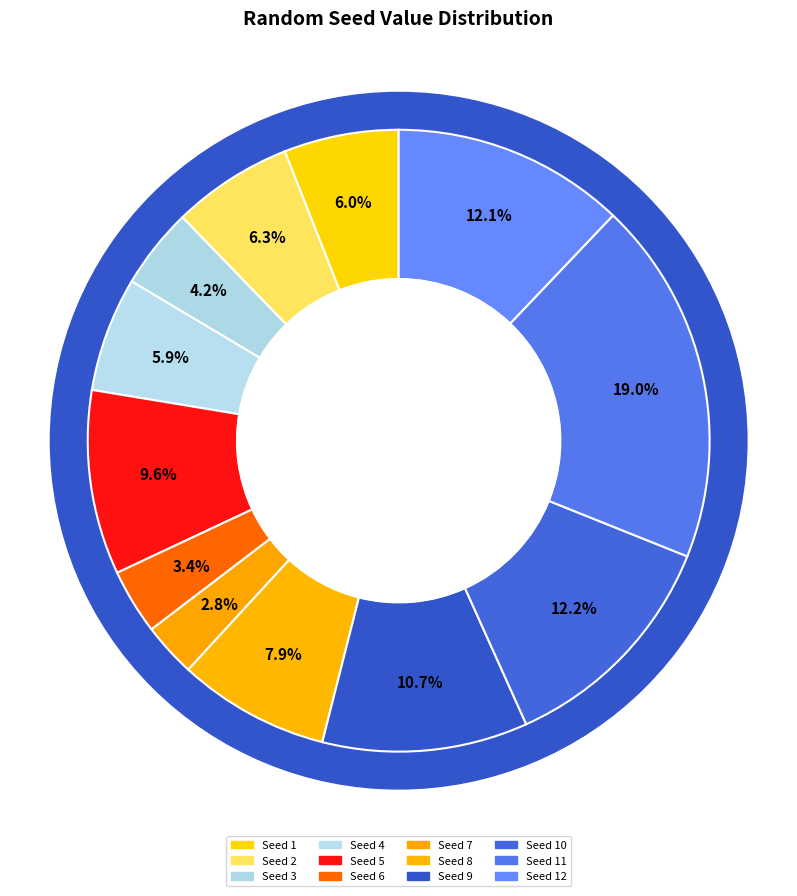

Is it true that 3 is 4% of the pie?

True